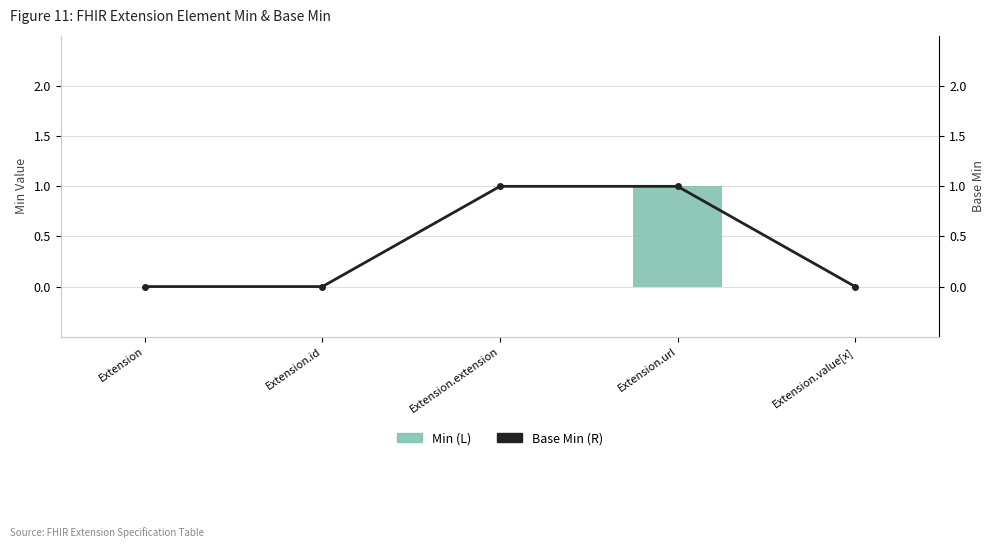

At Extension.value[x], list the series in order from largest to smallest.

Min (L), Base Min (R)